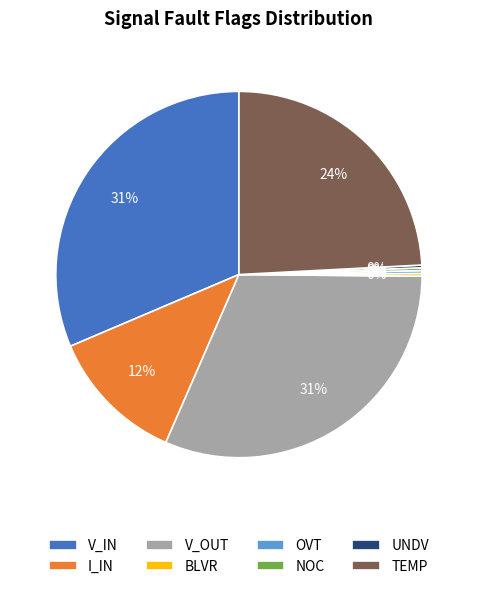

To the nearest percent, what is the average slice percentage?

12%